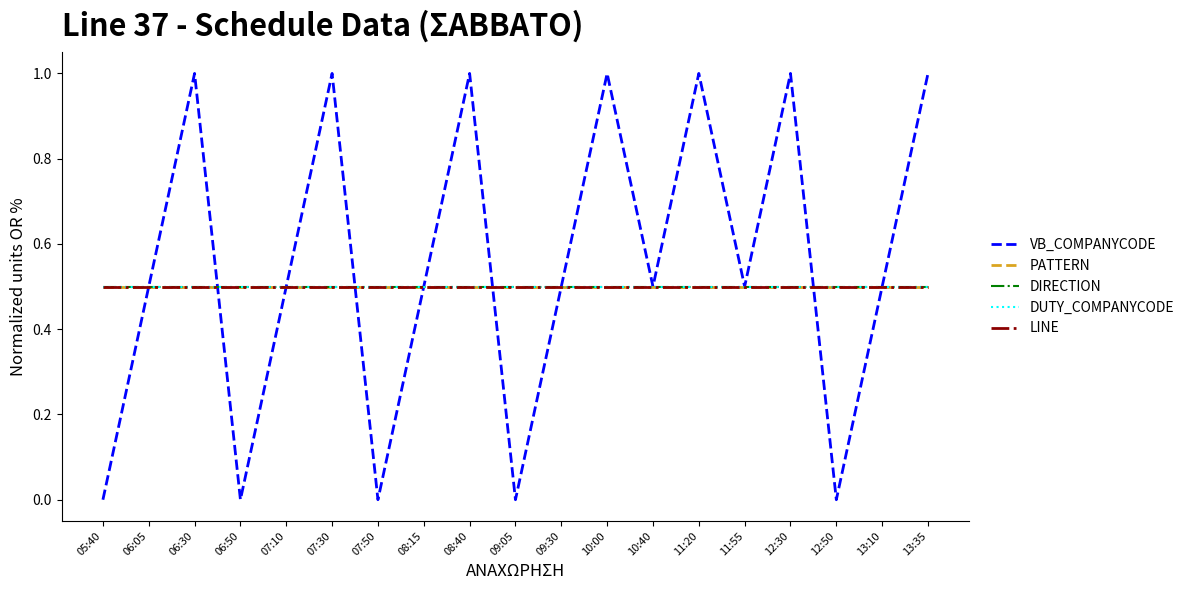

Is this an area chart (filled region under the line)?

No